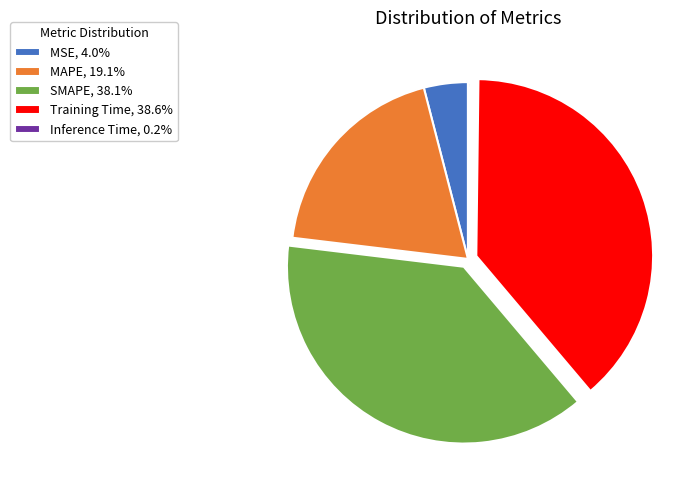

Approximately how many times larger is the value at MAPE, 19.1% compared to SMAPE, 38.1%?

0.5